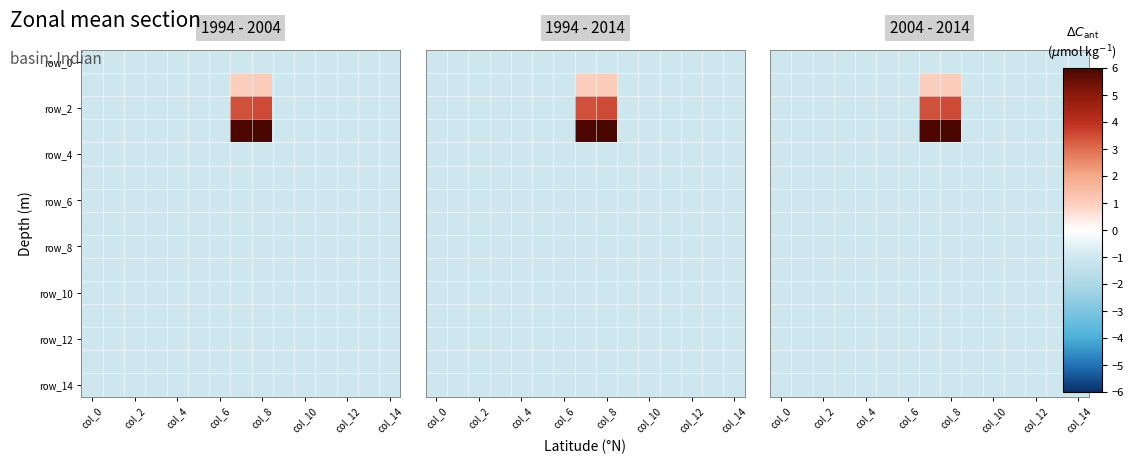

True or false: row_12 has a value of -1.0 at col_14.

True